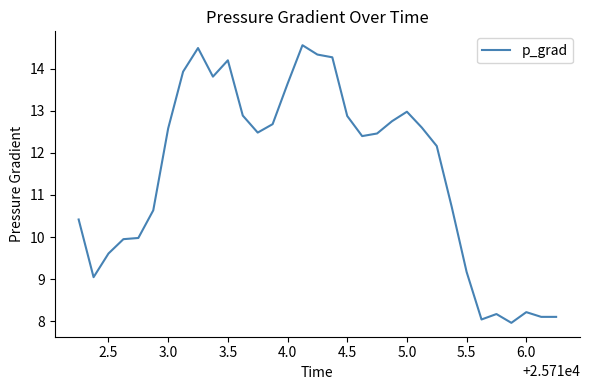

What is the difference between the maximum and minimum values?

6.6